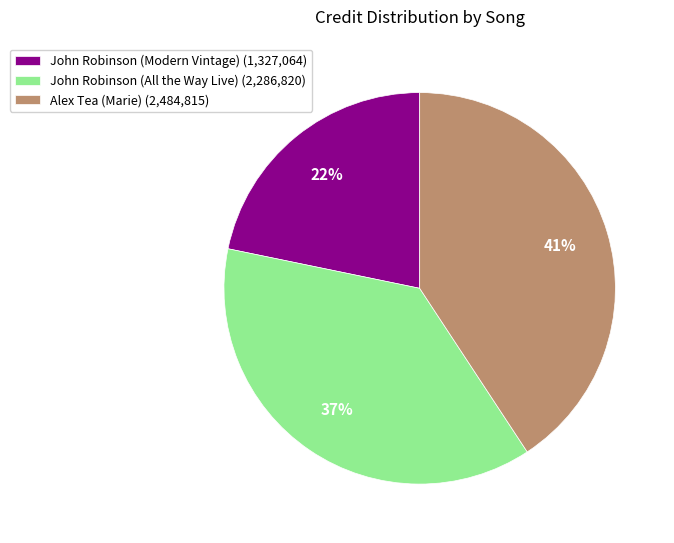

Rank the categories by value from lowest to highest.

John Robinson (Modern Vintage), John Robinson (All the Way Live), Alex Tea (Marie)